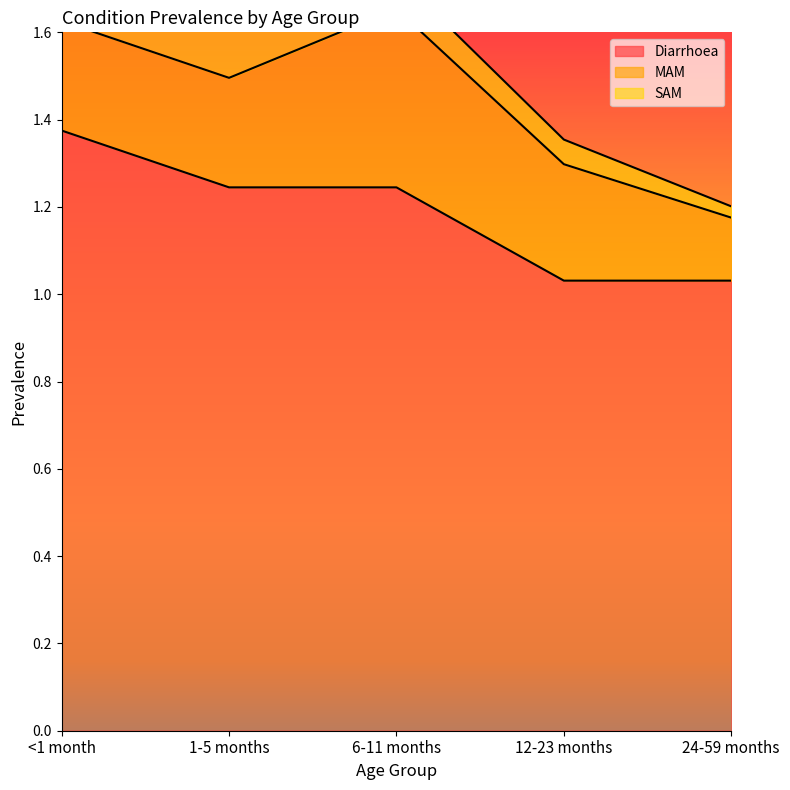

At which label is MAM closest to 0?

24-59 months